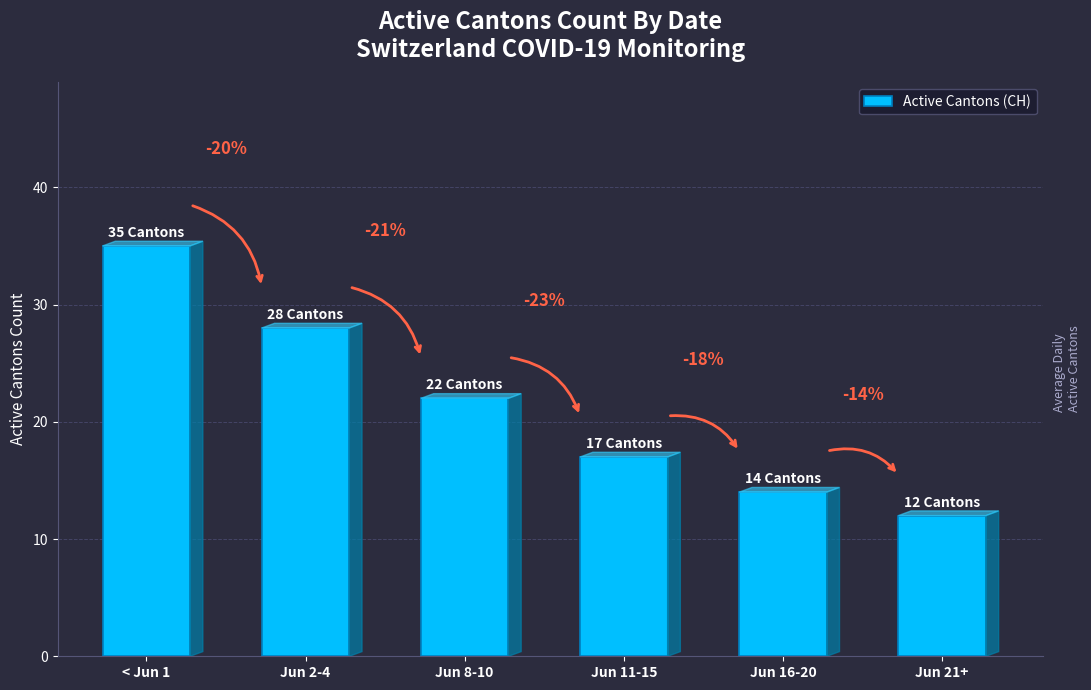

Reading left to right, extract all data points from this chart.

< Jun 1=35	Jun 2-4=28	Jun 8-10=22	Jun 11-15=17	Jun 16-20=14	Jun 21+=12